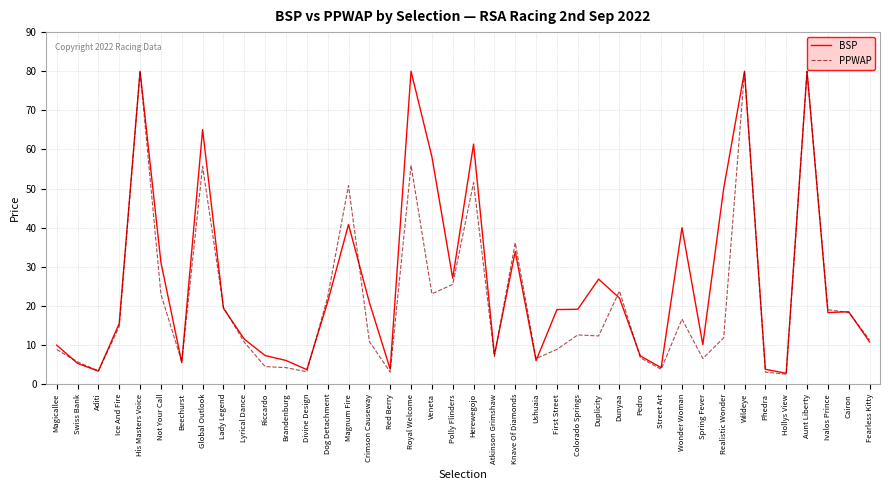

Where is the first local maximum for BSP?

His Masters Voice